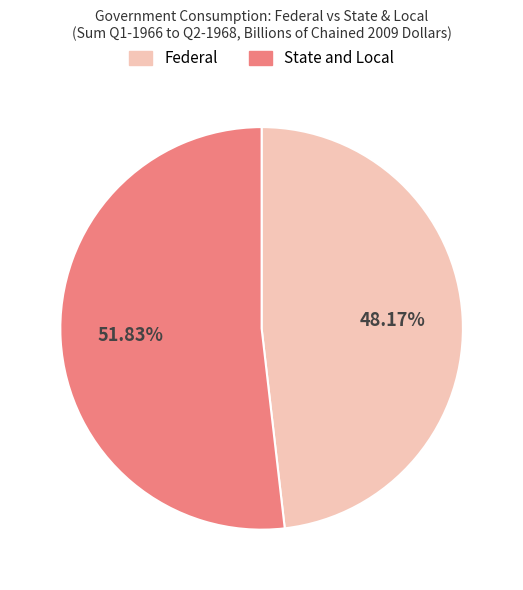

What is the ratio of the value at Federal to the value at State and Local?

0.9